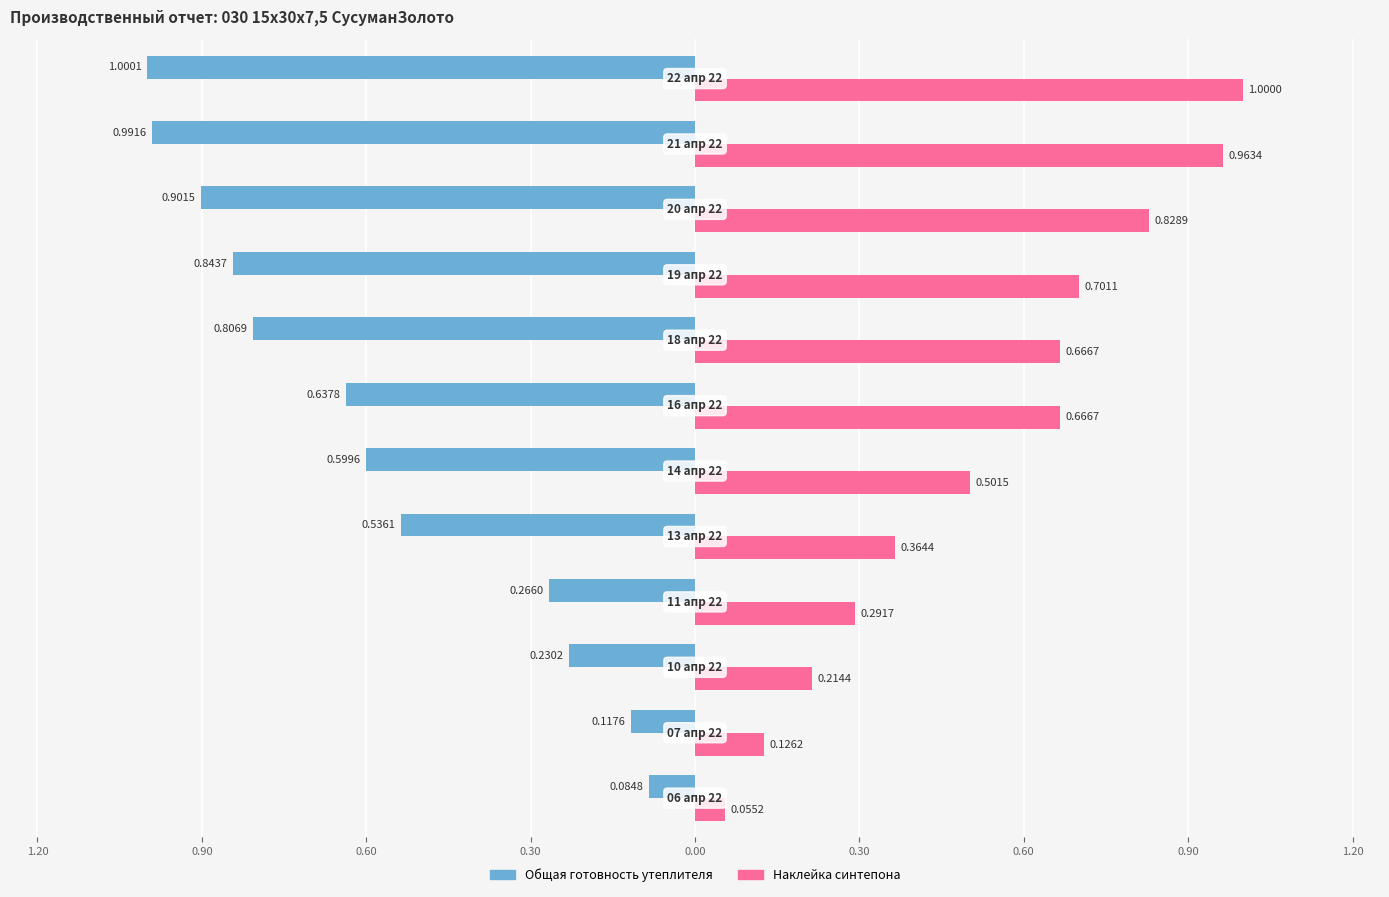

Count the number of data series in this chart.

2